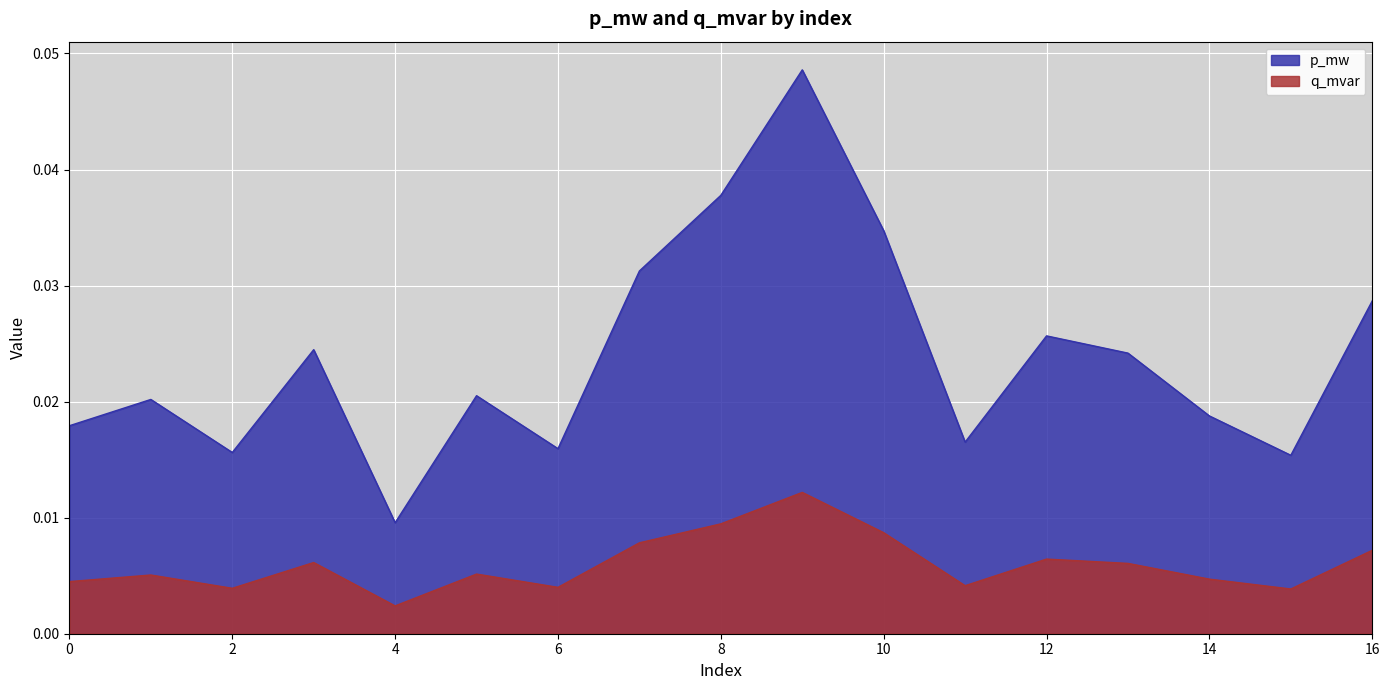

True or false: p_mw has a value of 0.0 at 7.

False